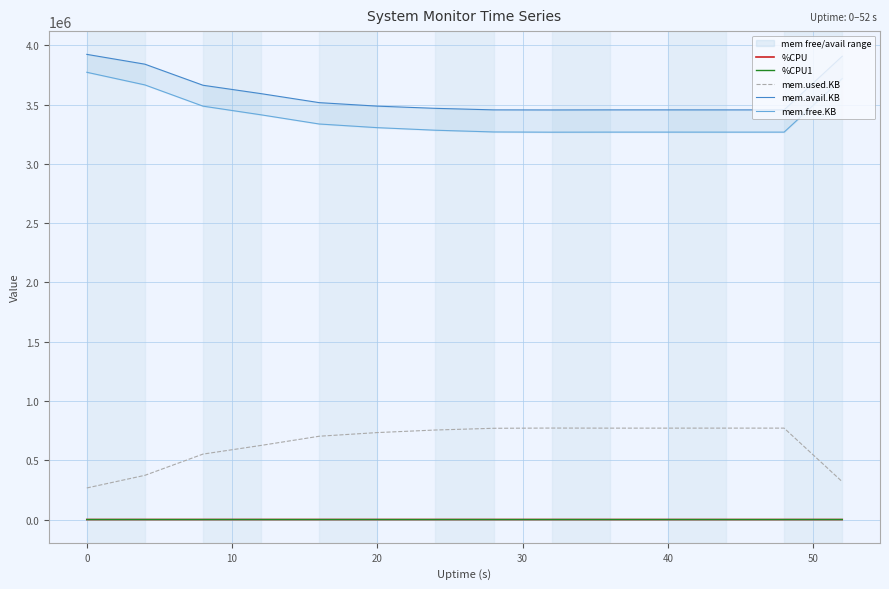

What is the lowest value of the mem.used.KB series?

266304.0